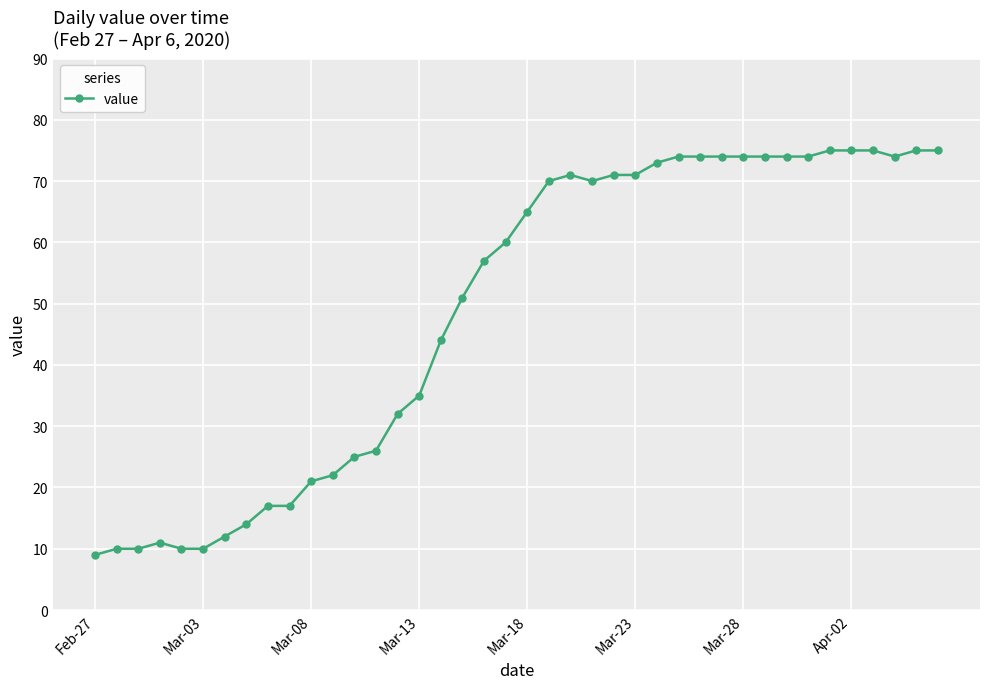

What is the maximum value shown in the chart?

75